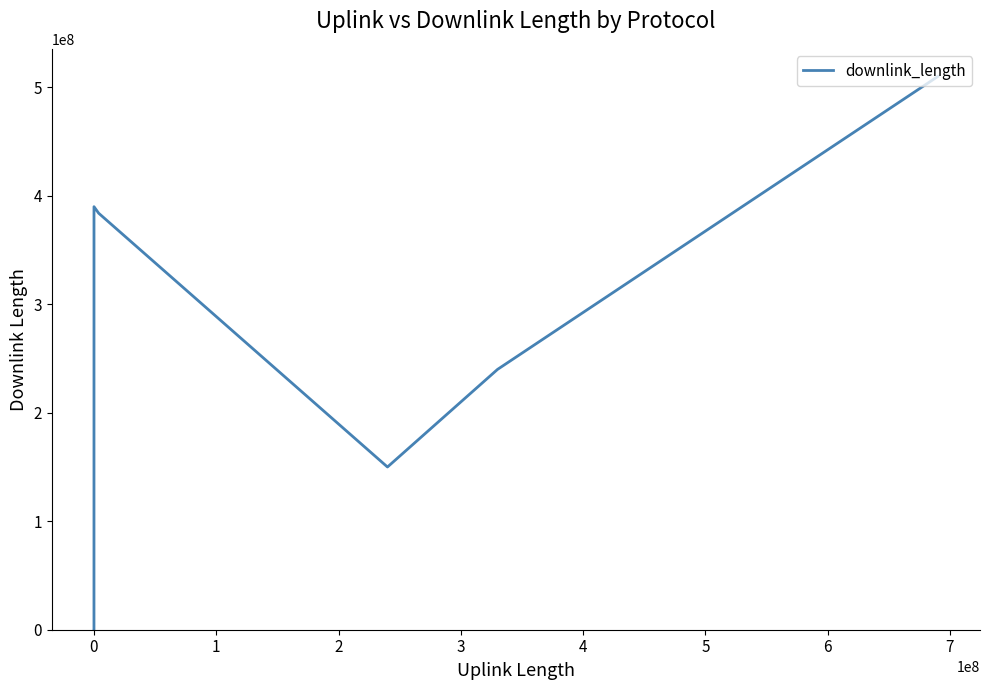

How many values are below 240017231?

3